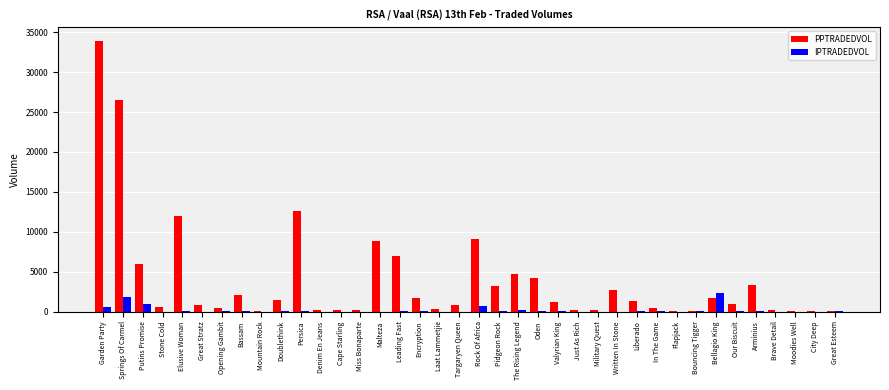

Which series has the largest total across all categories?

PPTRADEDVOL